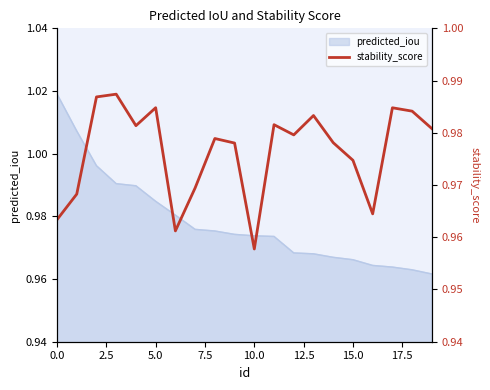

What is the label of the 14th point from the left?

13